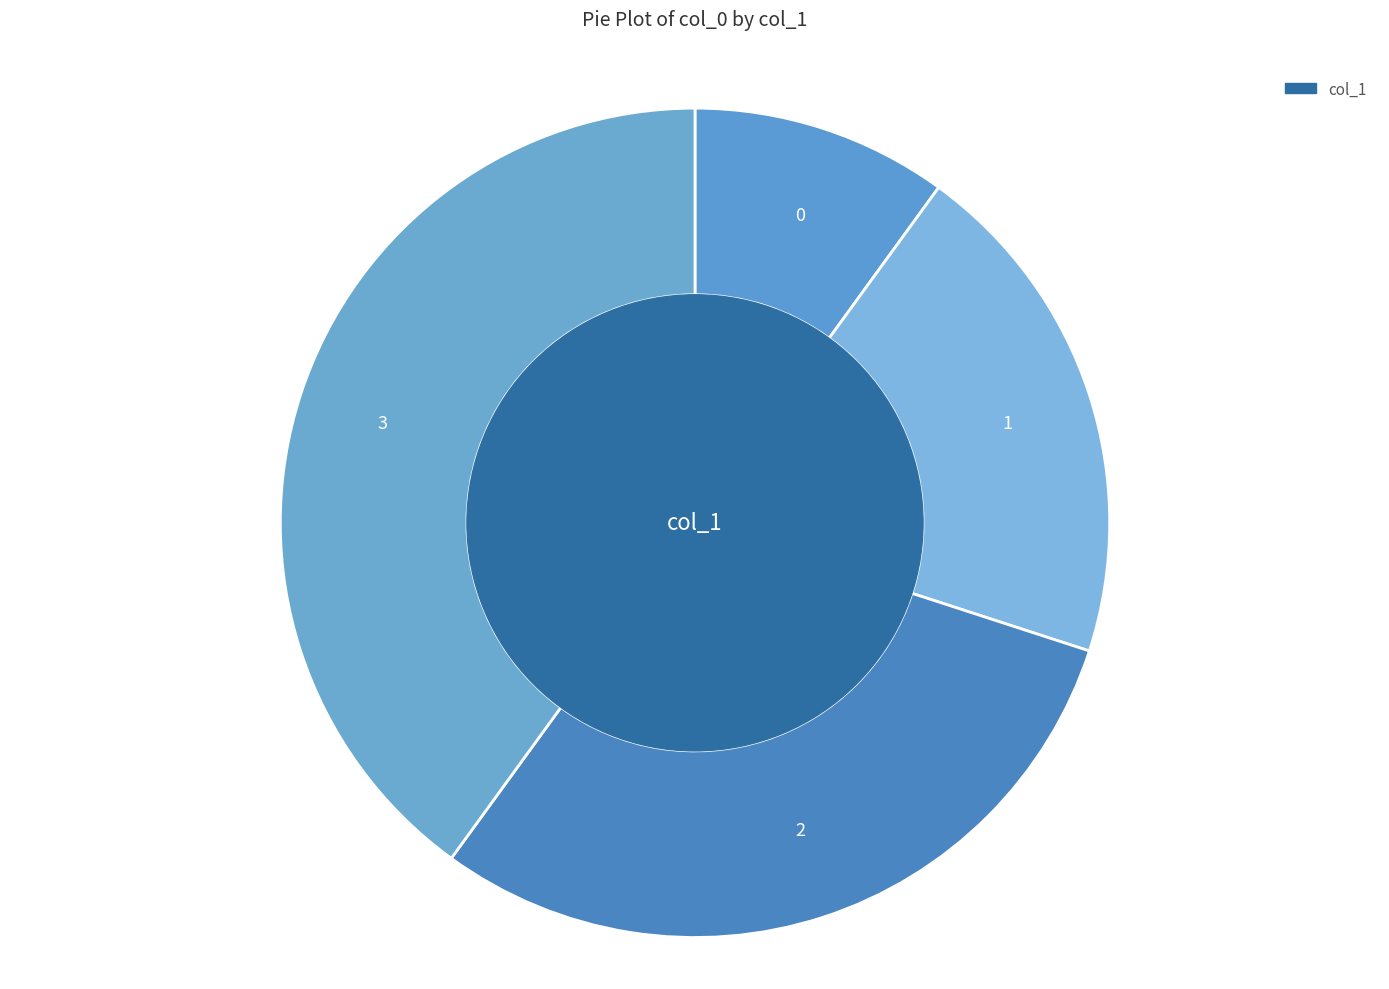

Rank the categories by value from lowest to highest.

0, 1, 2, 3